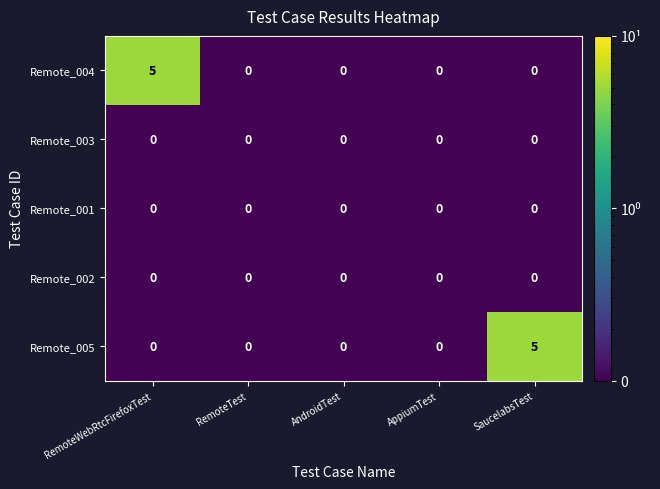

Which series changed the most between RemoteWebRtcFirefoxTest and AppiumTest?

Remote_004